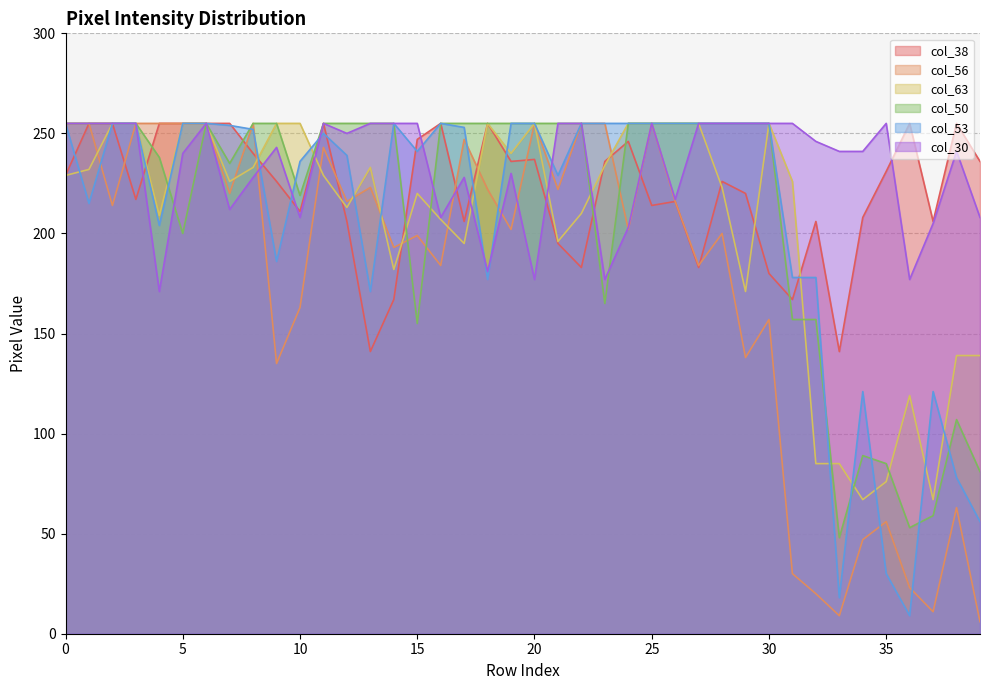

What is the average value of the col_63 series?

205